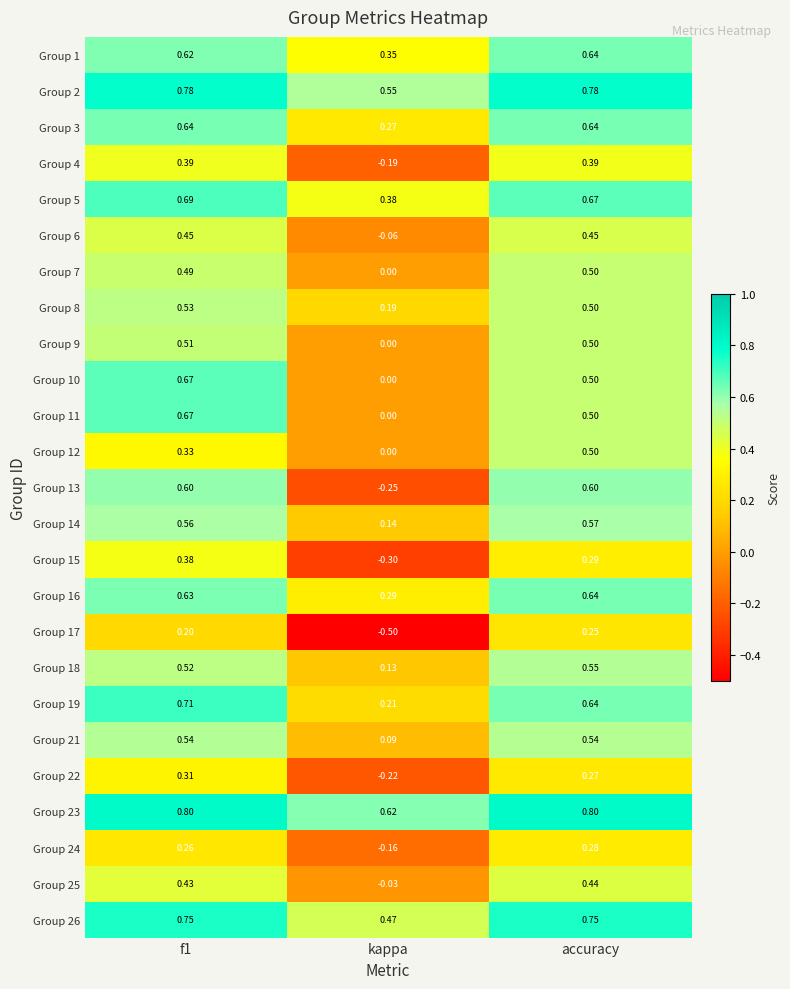

At which label is Group 5 closest to 0?

kappa